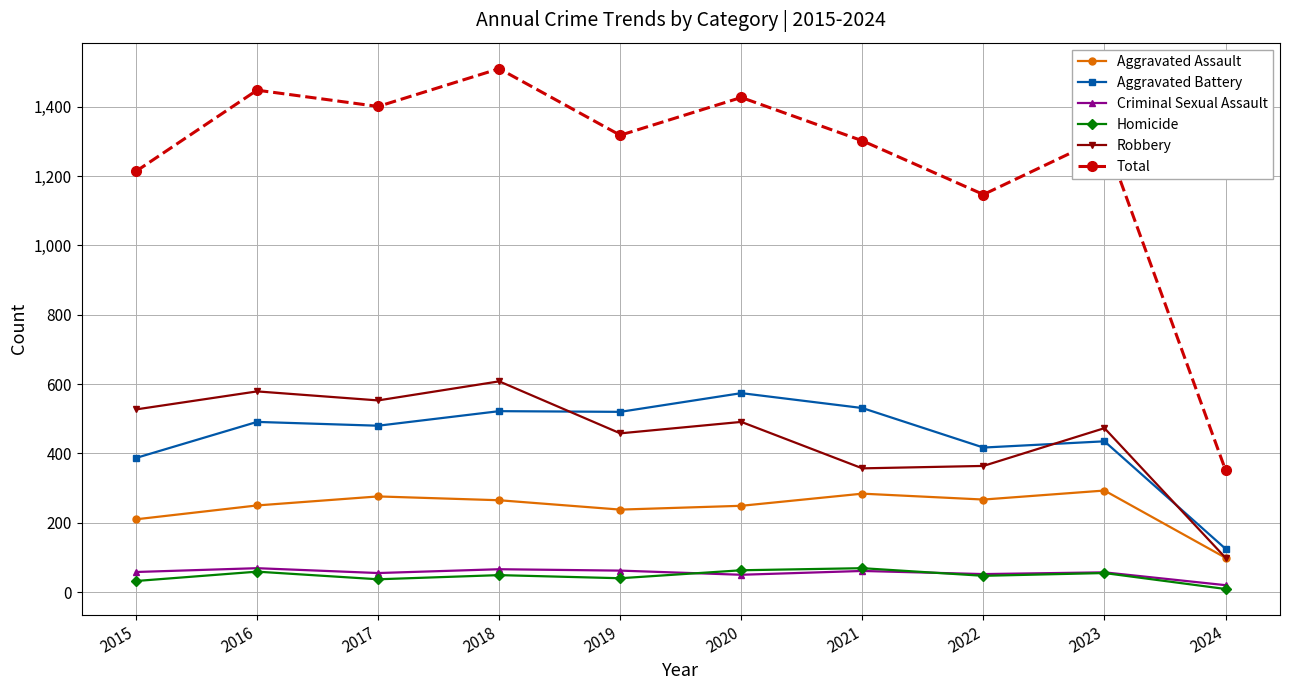

Which series has the largest total across all categories?

Total